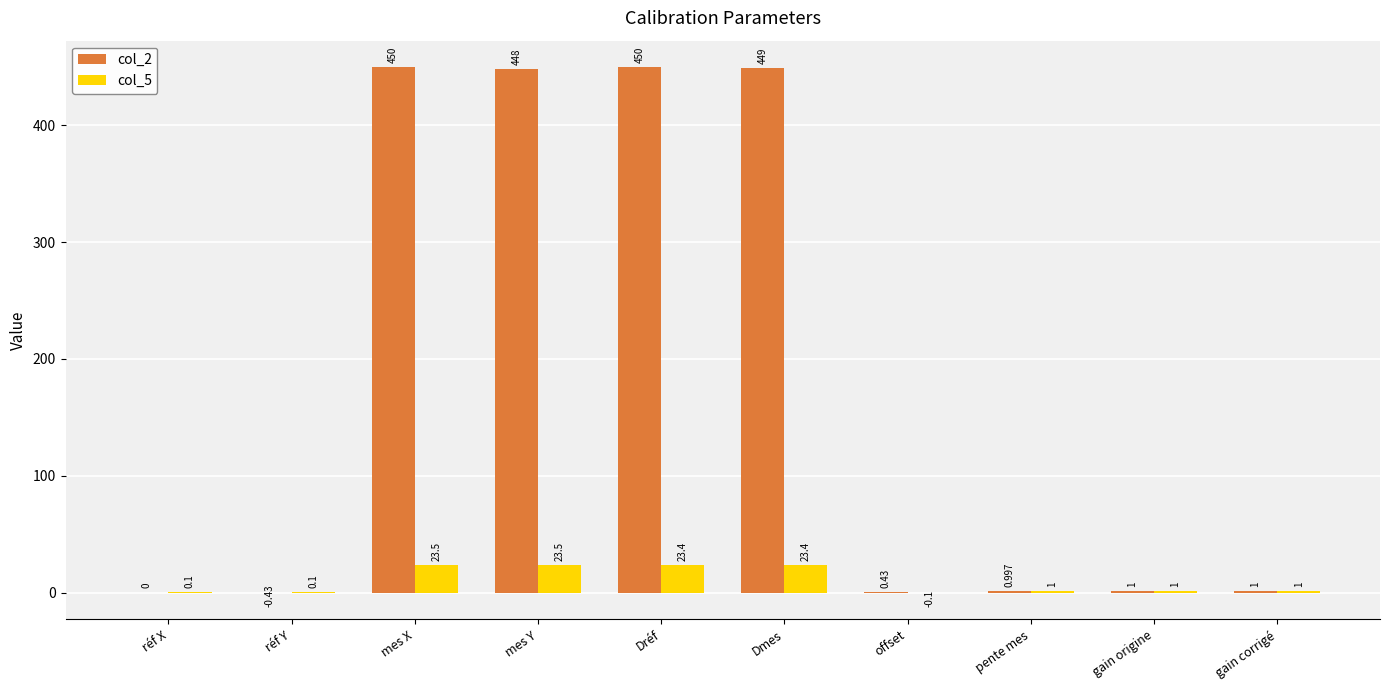

What is the total value across all series at Dréf?

473.4